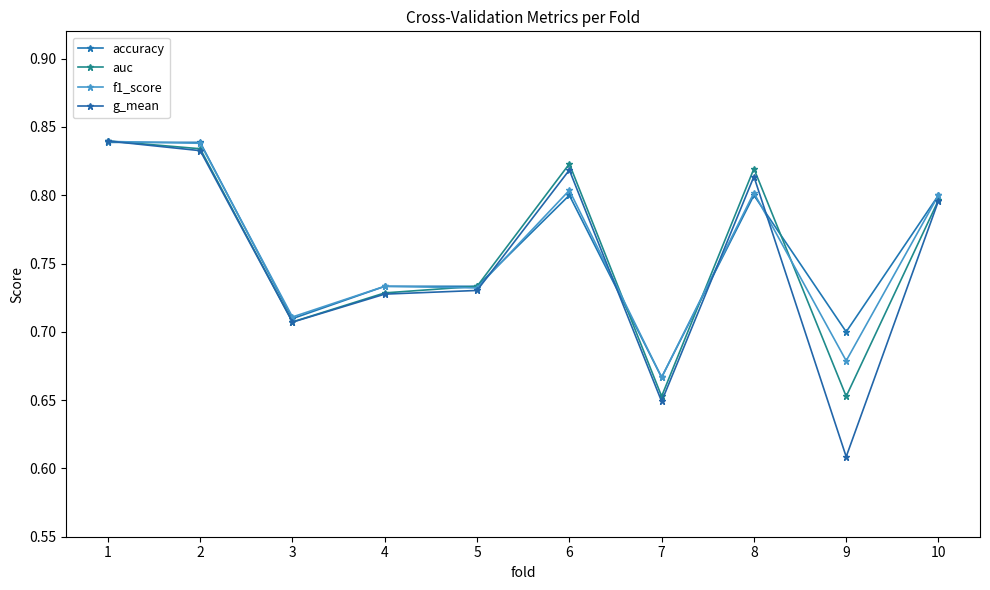

Which category has the lowest value across all series?

9